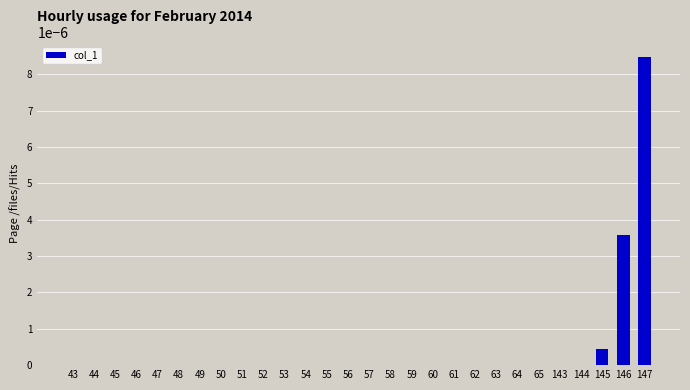

The value at 145 is 0.0. True or false?

True